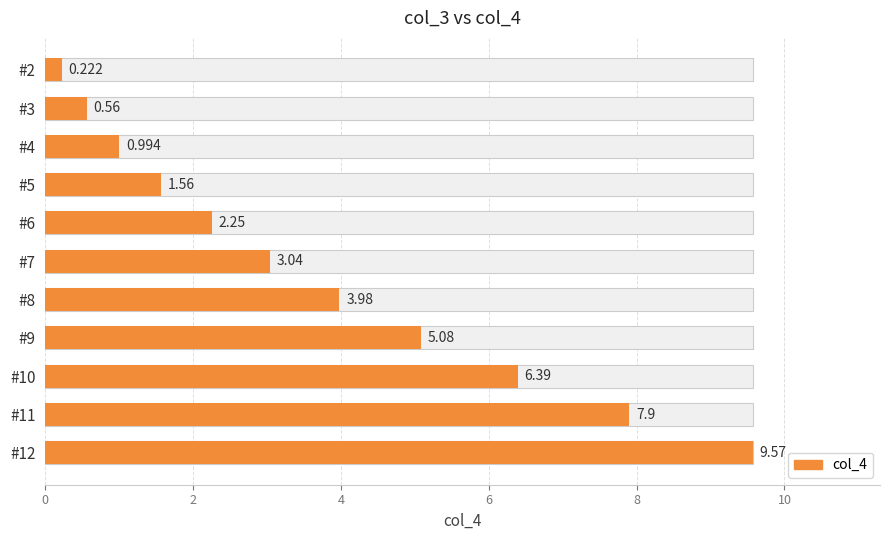

How many bars are there in total?

11